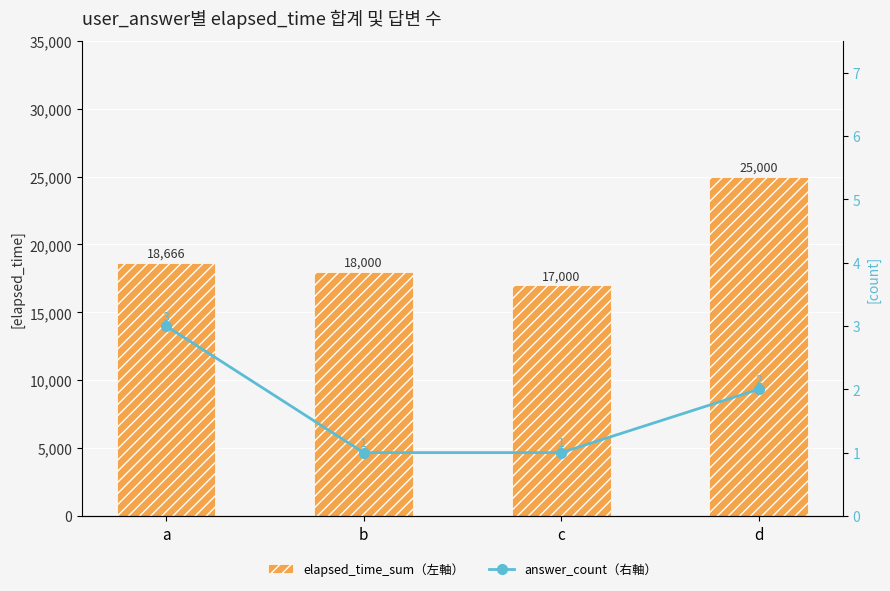

What is the difference between the answer_count（右軸） values at d and a?

1